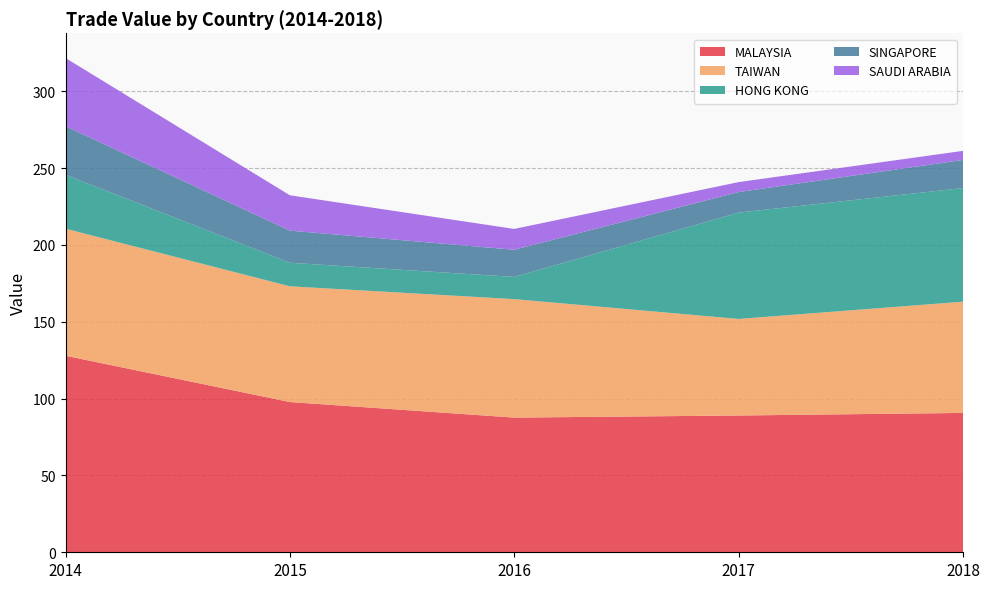

Reading left to right, extract all data points from this chart.

MALAYSIA: 127.9	97.7	87.6	89.0	90.7
TAIWAN: 82.7	75.3	77.1	62.8	72.4
HONG KONG: 35.0	15.3	14.4	69.2	73.9
SINGAPORE: 31.7	20.9	17.7	13.4	18.3
SAUDI ARABIA: 44.3	23.0	13.5	6.5	5.9